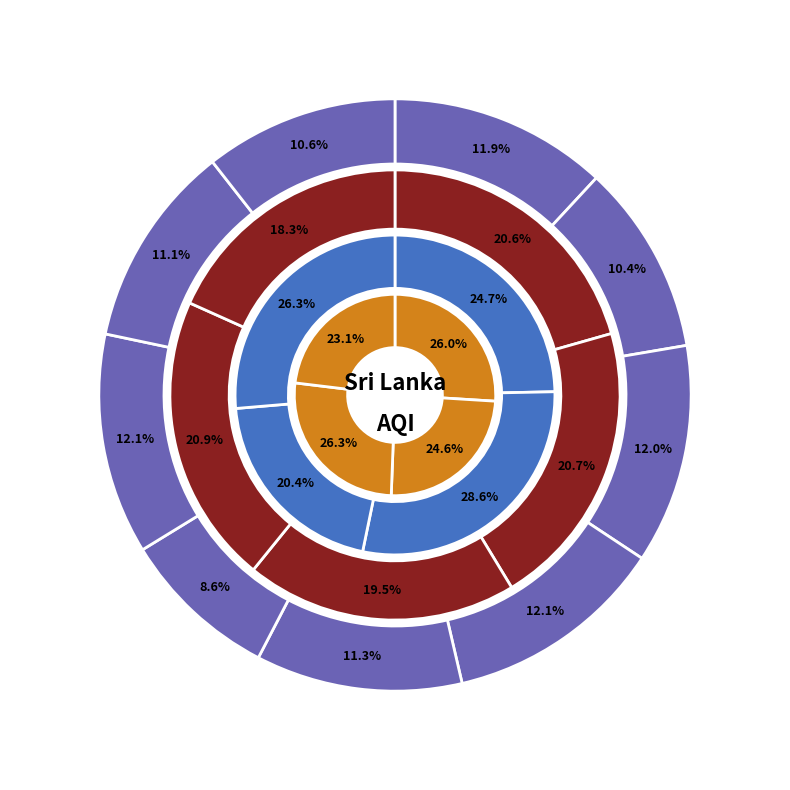

True or false: Southern accounts for 26% of the total.

False